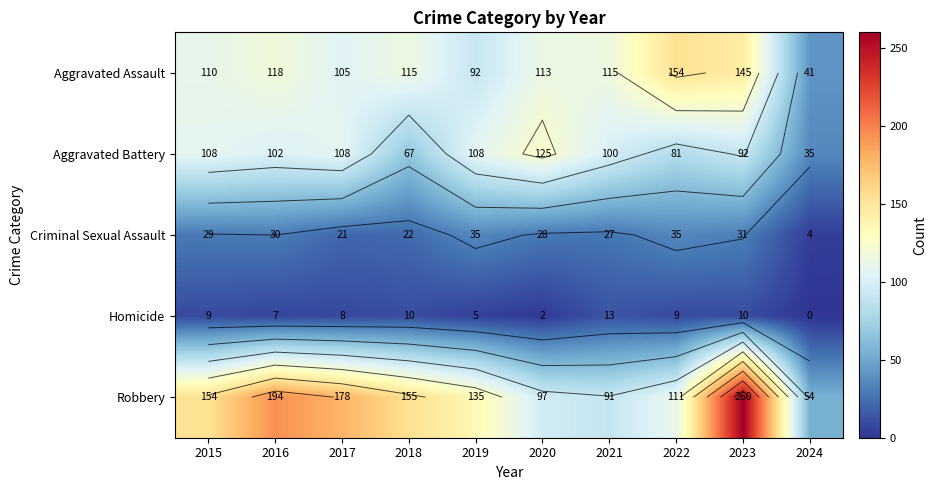

Where does the Homicide series first go above 9?

2018